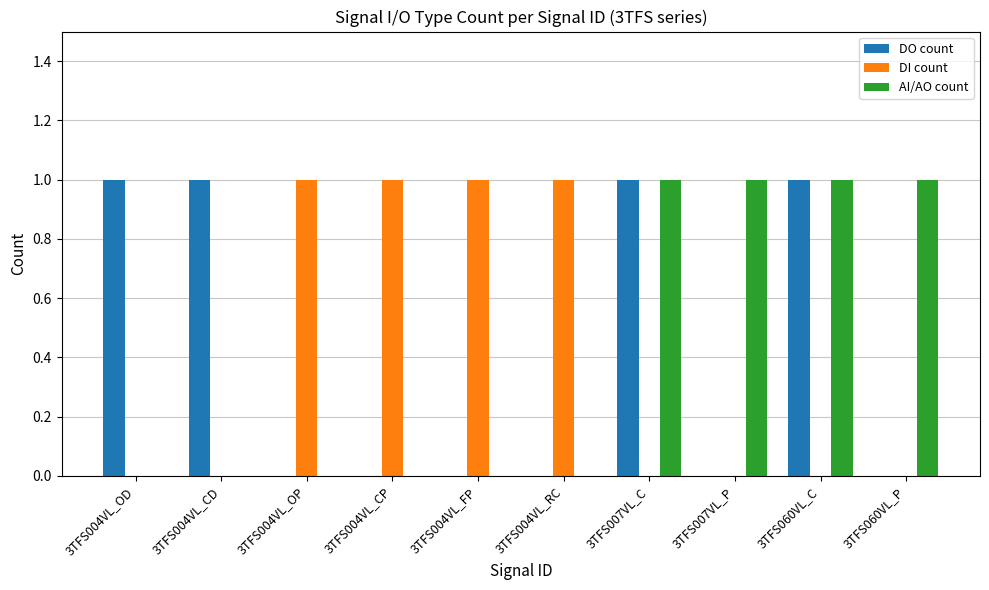

What is the sum of all AI/AO count values?

4